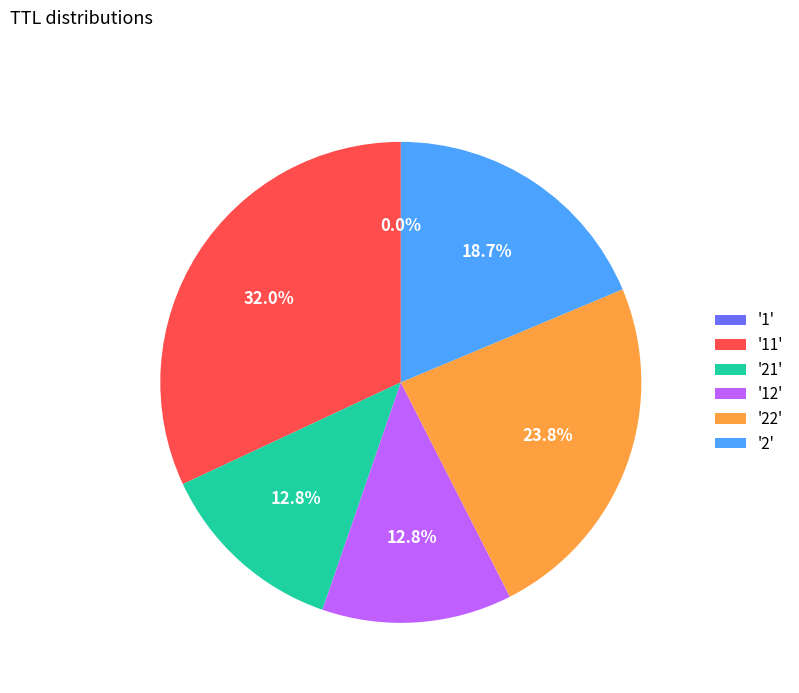

Which has a higher value, '22' or '2'?

'22'